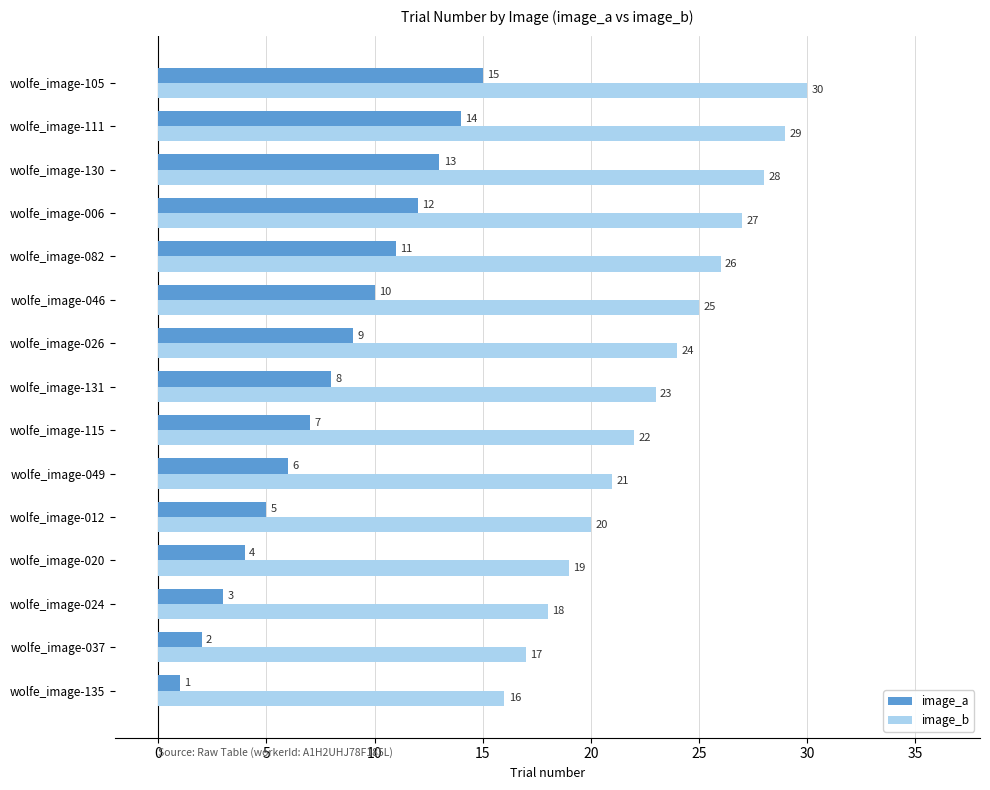

At which label is image_b closest to 23?

wolfe_image-131